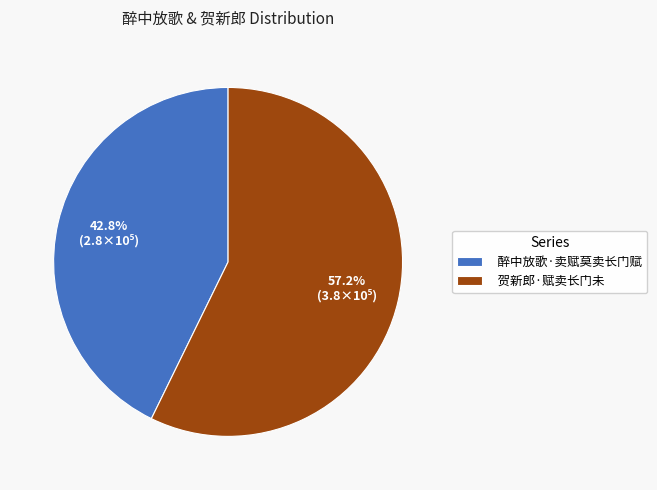

True or false: 醉中放歌·卖赋莫卖长门赋 accounts for 56% of the total.

False